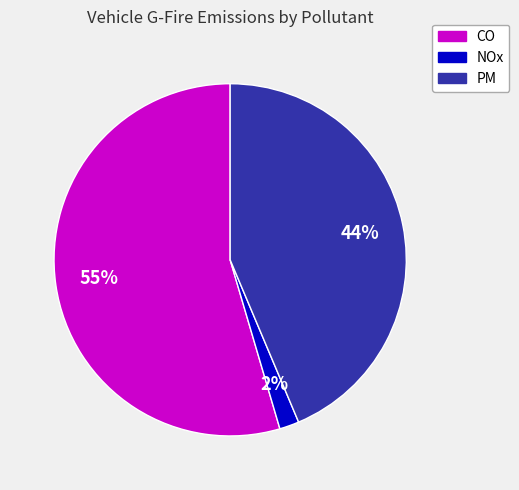

Is it true that CO is 43% of the pie?

False